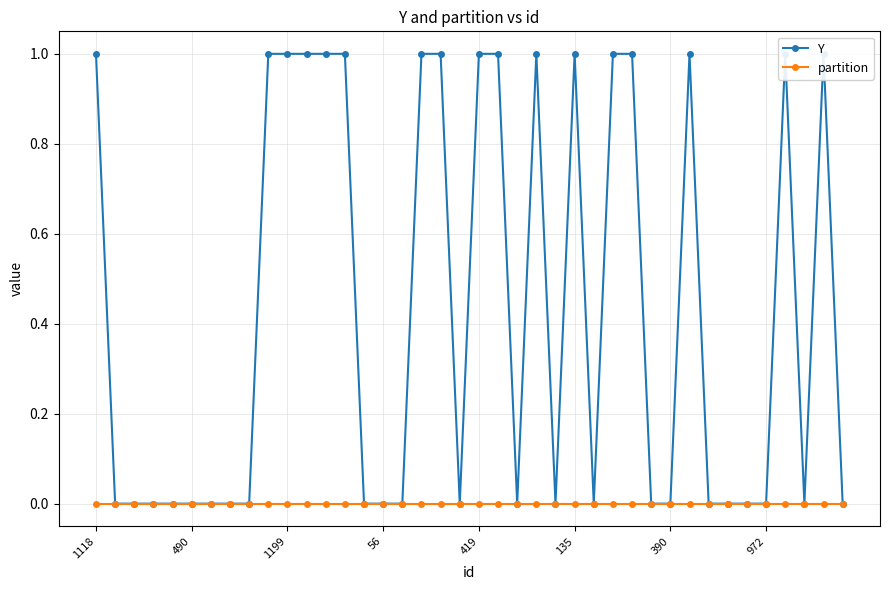

How many lines are shown in the chart?

2